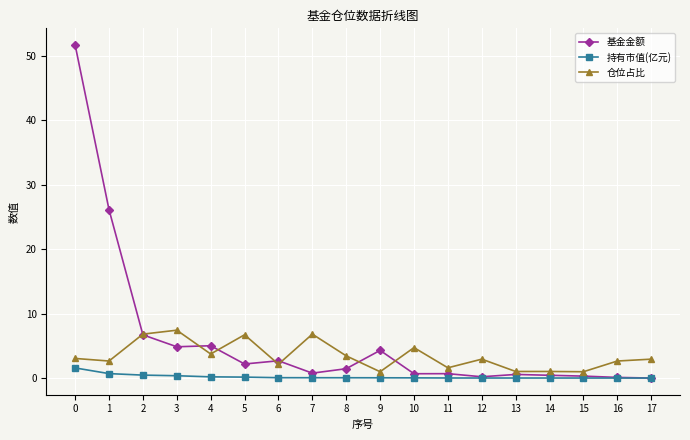

Rank the series by their average value, from lowest to highest.

持有市值(亿元), 仓位占比, 基金金额